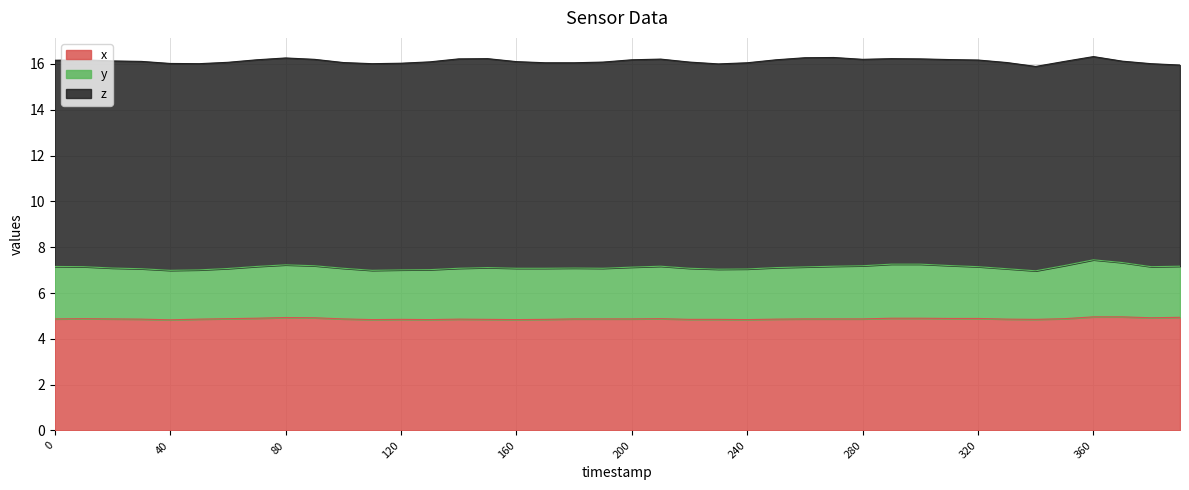

What is the total value across all series at 0?

16.2